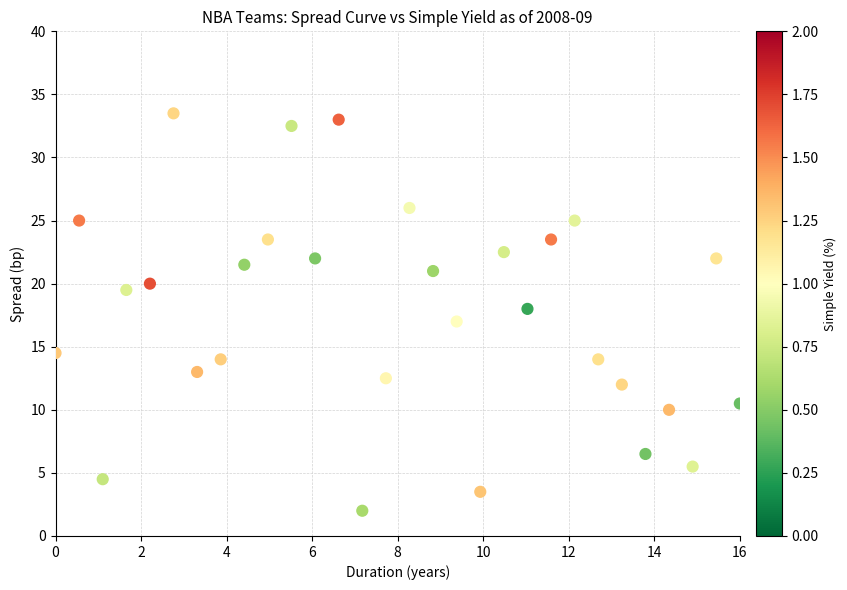

What is the range of X values (max minus min)?

16.0